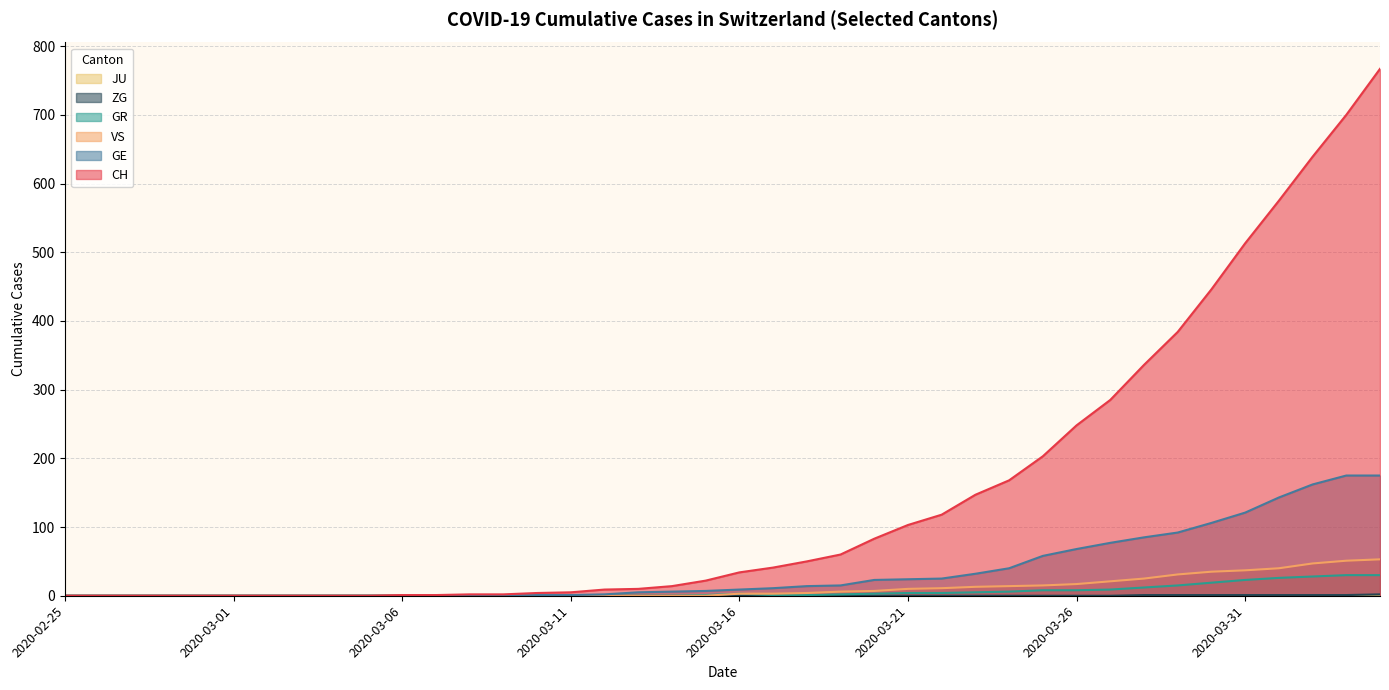

What is the value of the GR point at the 36th from the left?

23